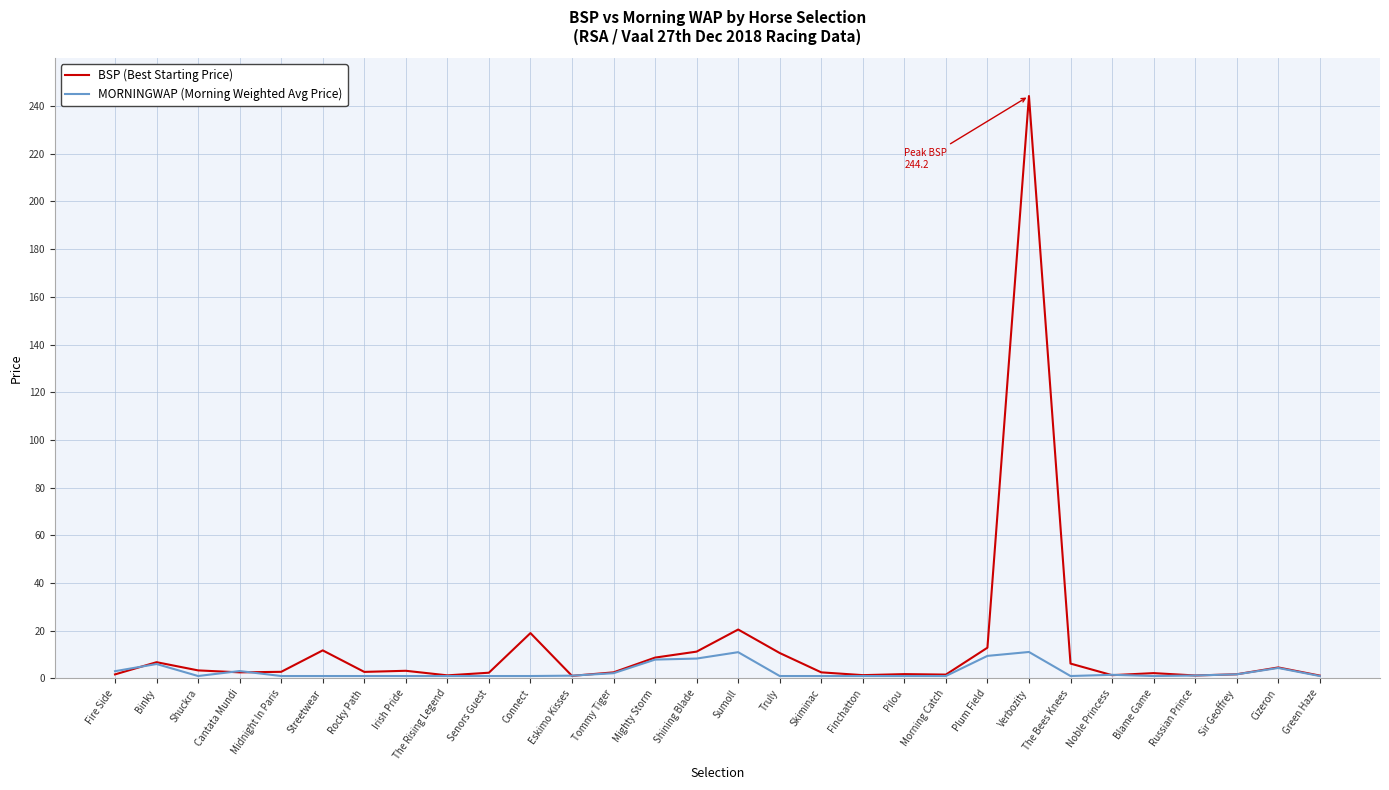

Which category has the highest value across all series?

Verbozity